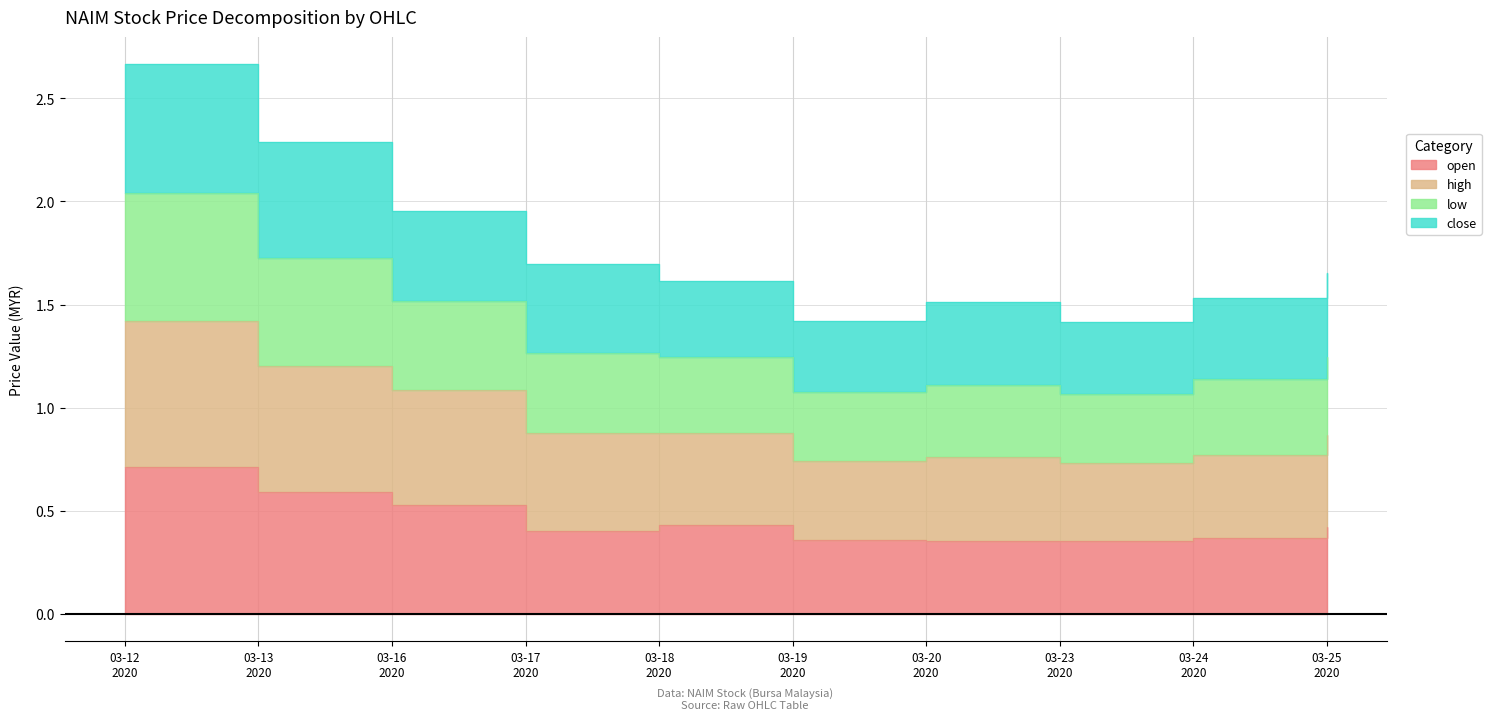

Where is the first local maximum for high?

03-20 2020